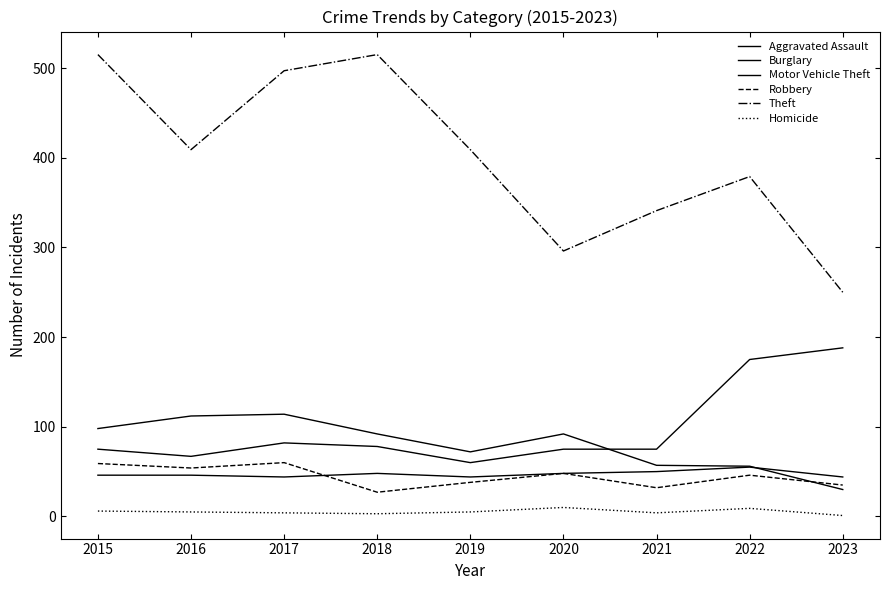

In Aggravated Assault, how many points are lower than both neighbors (excluding endpoints)?

2